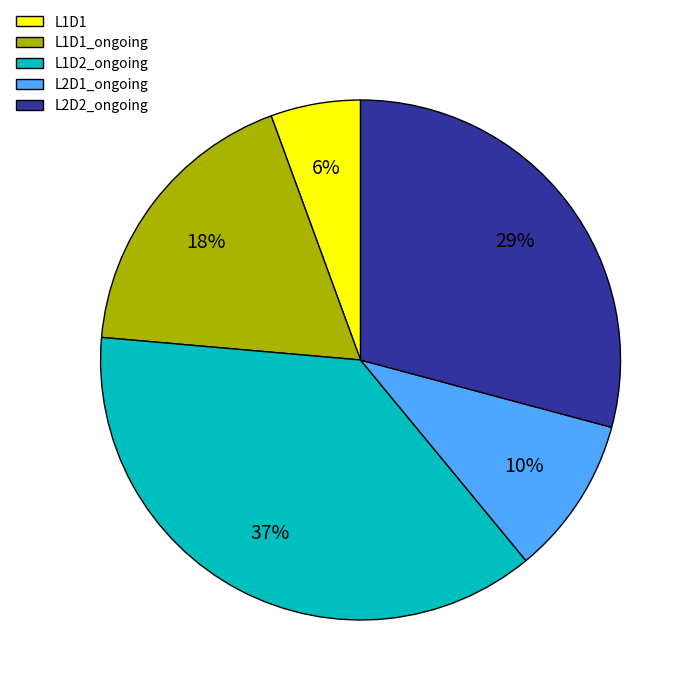

To the nearest percent, what is the difference between the L2D2_ongoing and L1D2_ongoing slice percentages?

8%